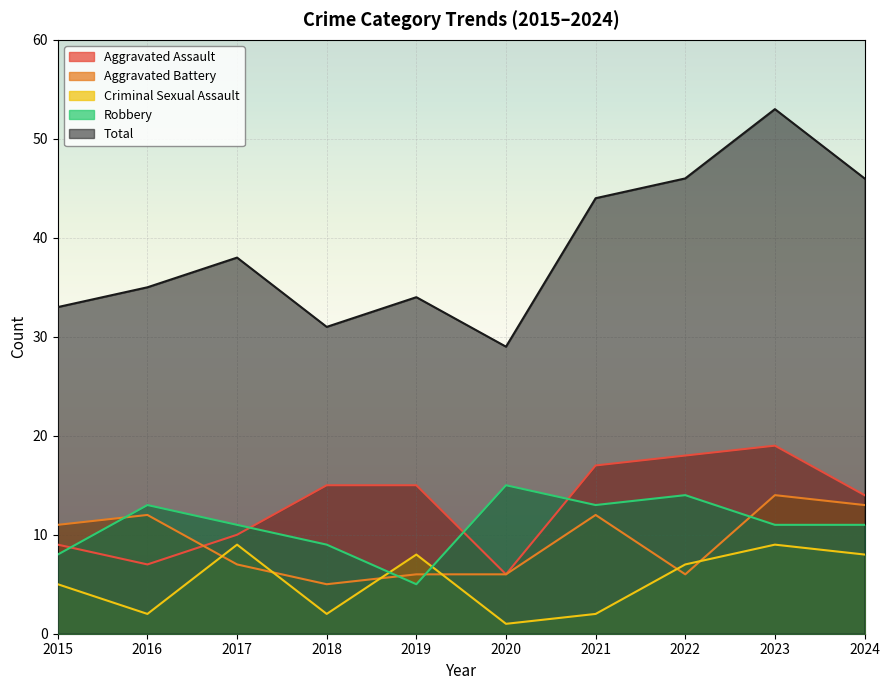

What is the value of the Aggravated Assault point at the 3rd from the left?

10